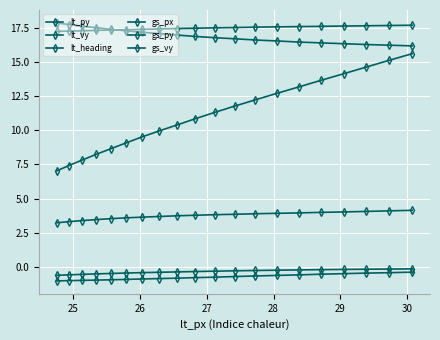

Count the number of categories in the chart.

20